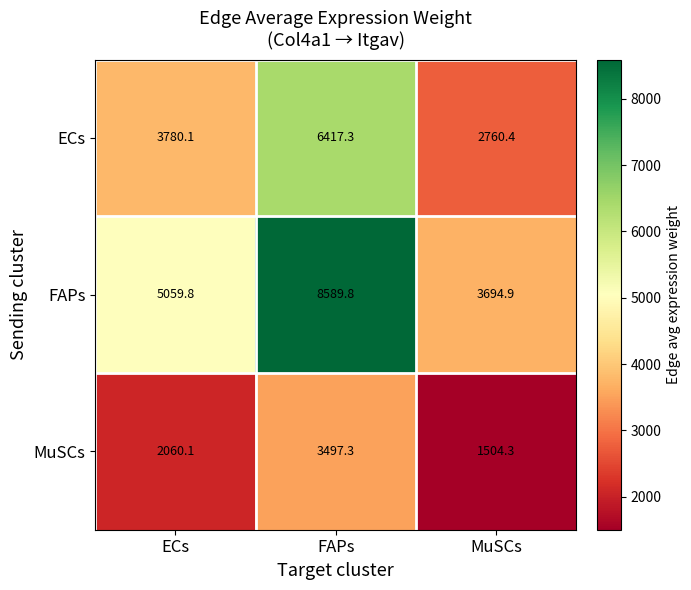

True or false: ECs has a value of 2313.2 at FAPs.

False